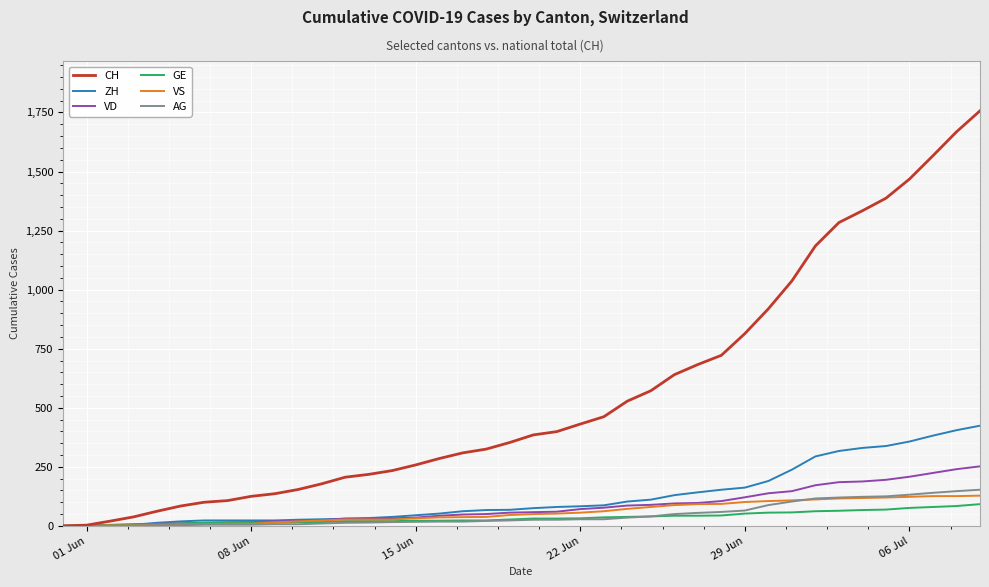

What is the maximum value shown in the chart?

1757